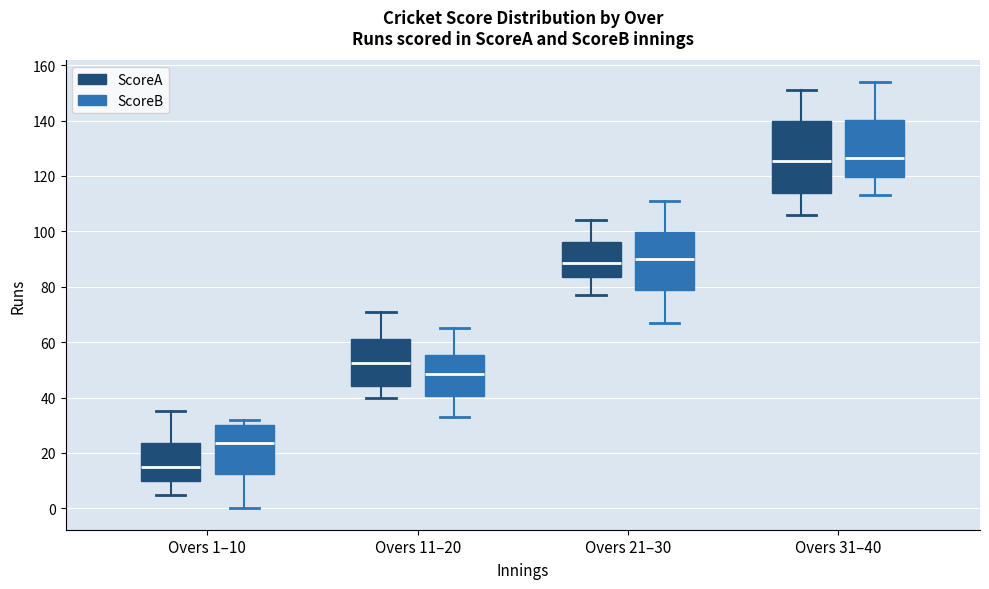

Reading left to right, read every box against the y-axis: the position of its median line, the range the box covers, and the ends of its whiskers. The values are not printed on the chart, so give them approximately, as read against the axis.

Overs 1–10 (ScoreA): median 16, box 10 to 24, whiskers 6 to 36
Overs 1–10 (ScoreB): median 24, box 12 to 30, whiskers 0 to 32
Overs 11–20 (ScoreA): median 52, box 44 to 62, whiskers 40 to 72
Overs 11–20 (ScoreB): median 48, box 40 to 56, whiskers 34 to 66
Overs 21–30 (ScoreA): median 88, box 84 to 96, whiskers 78 to 104
Overs 21–30 (ScoreB): median 90, box 78 to 100, whiskers 68 to 112
Overs 31–40 (ScoreA): median 126, box 114 to 140, whiskers 106 to 152
Overs 31–40 (ScoreB): median 126, box 120 to 140, whiskers 114 to 154